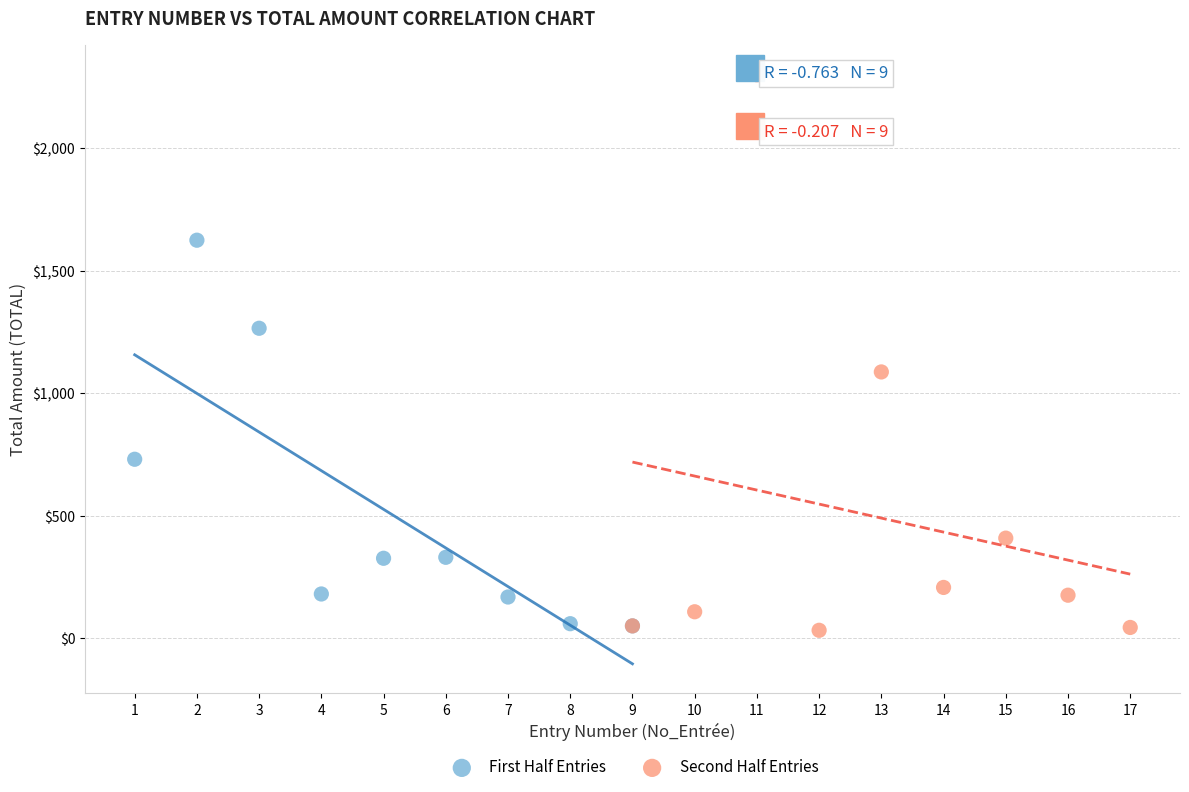

Which series reaches the maximum Y coordinate?

Second Half Entries